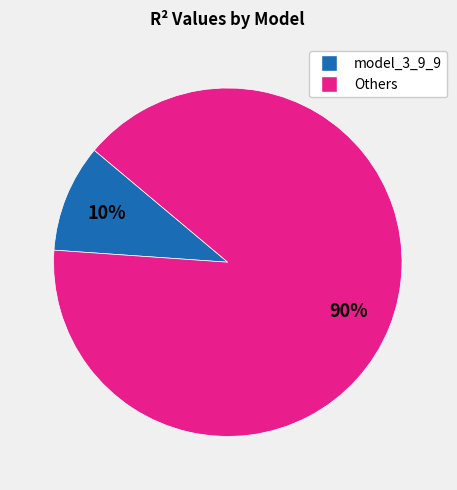

Count the number of slices in the pie.

2